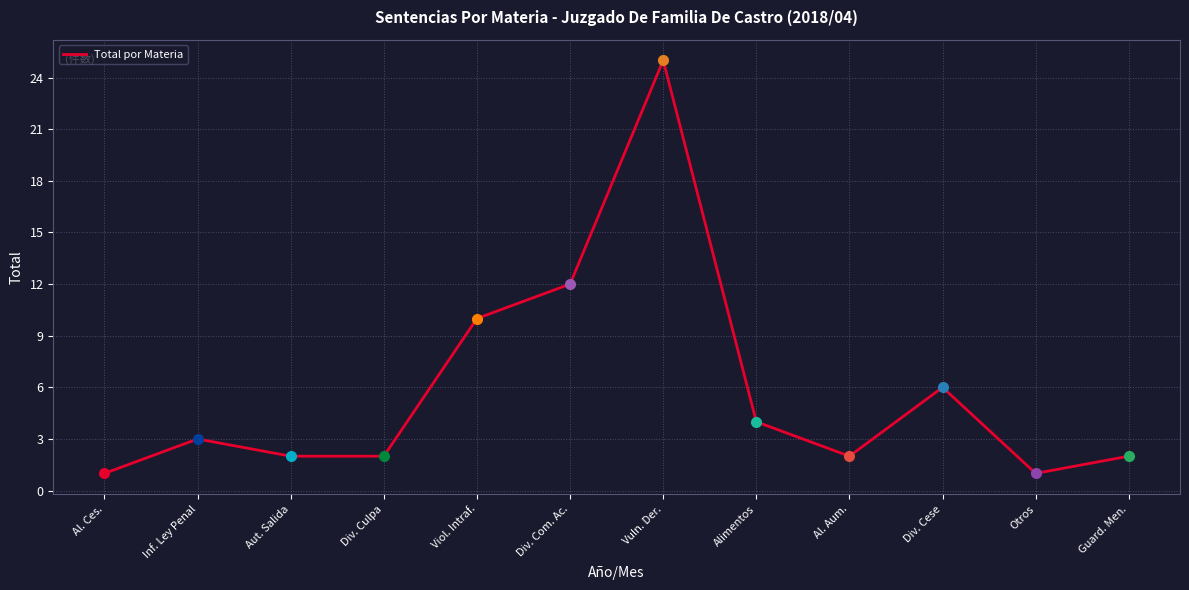

True or false: the data has more than 0 interior local peaks.

True